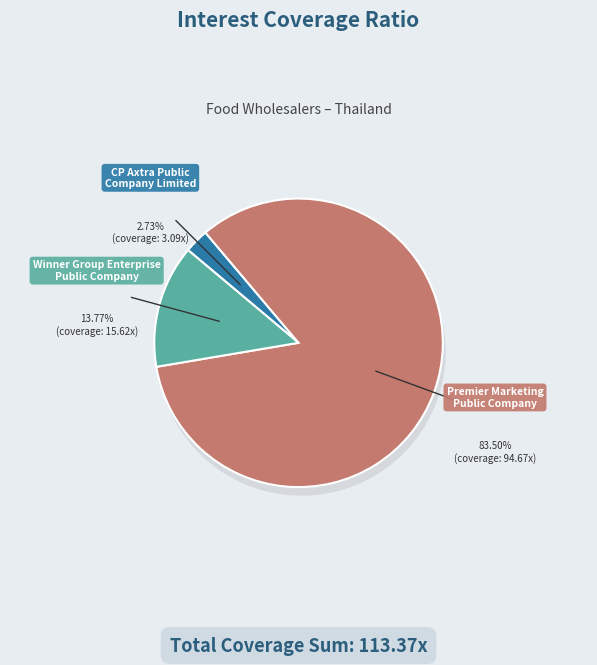

What percentage is the CP Axtra Public
Company Limited slice, to the nearest percent?

3%